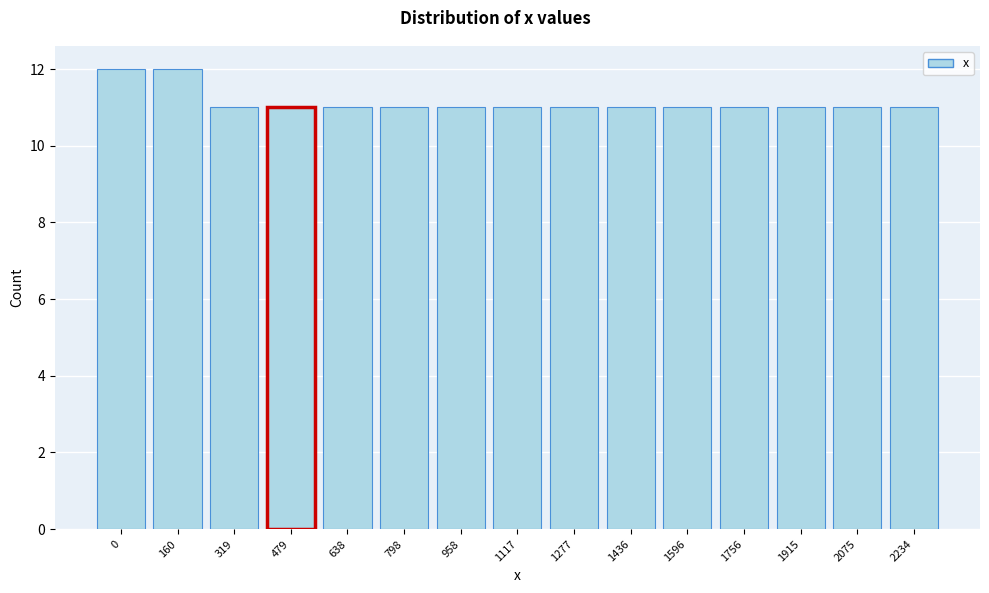

Reading left to right, extract all data points from this chart.

0=12	160=12	319=11	479=11	638=11	798=11	958=11	1117=11	1277=11	1436=11	1596=11	1756=11	1915=11	2075=11	2234=11